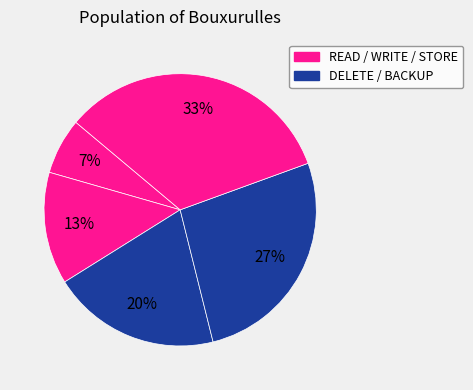

Count the number of slices in the pie.

5